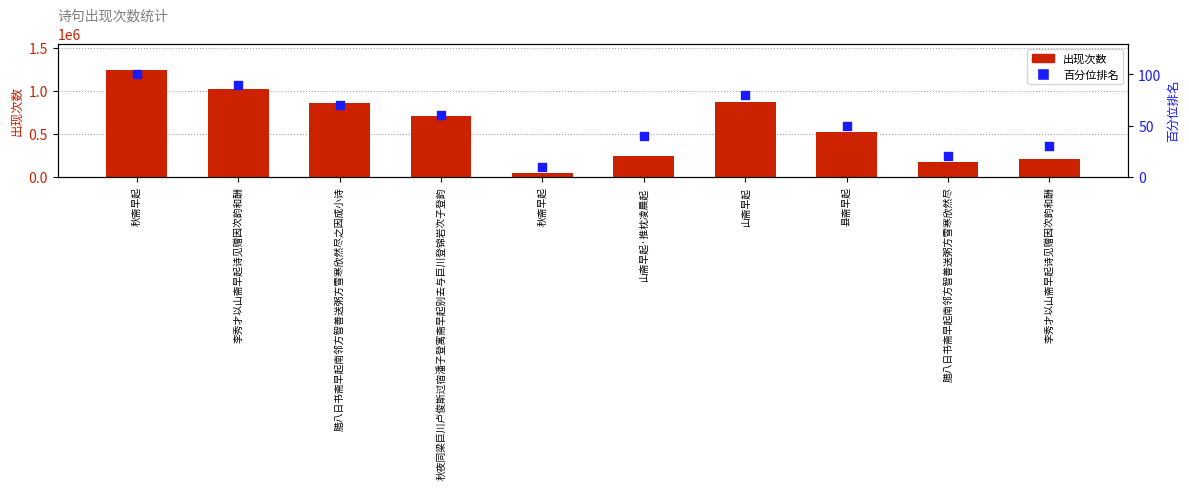

Which series reaches the maximum Y coordinate?

出现次数